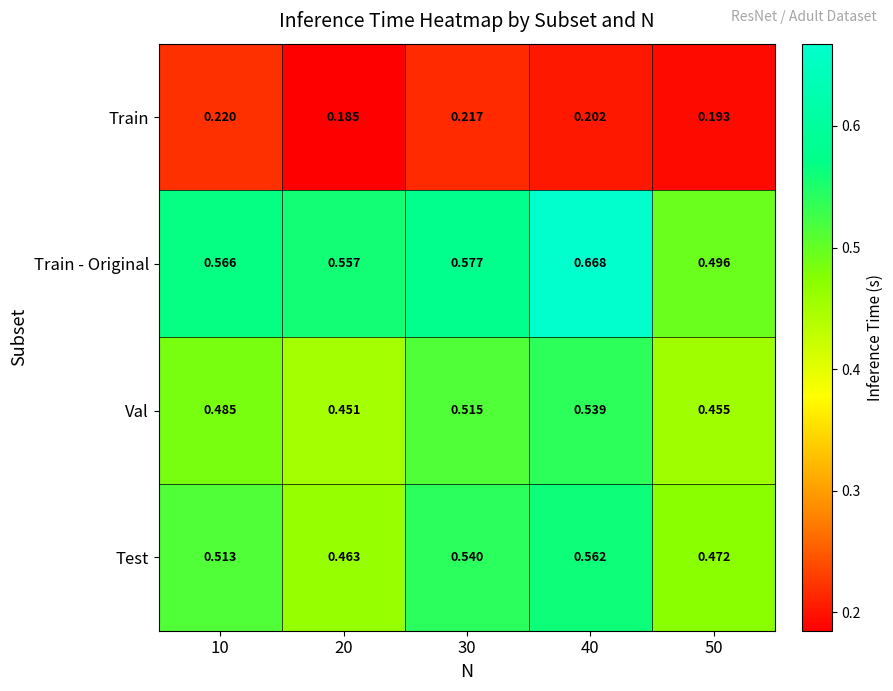

Which series changed the most between 10 and 30?

Val